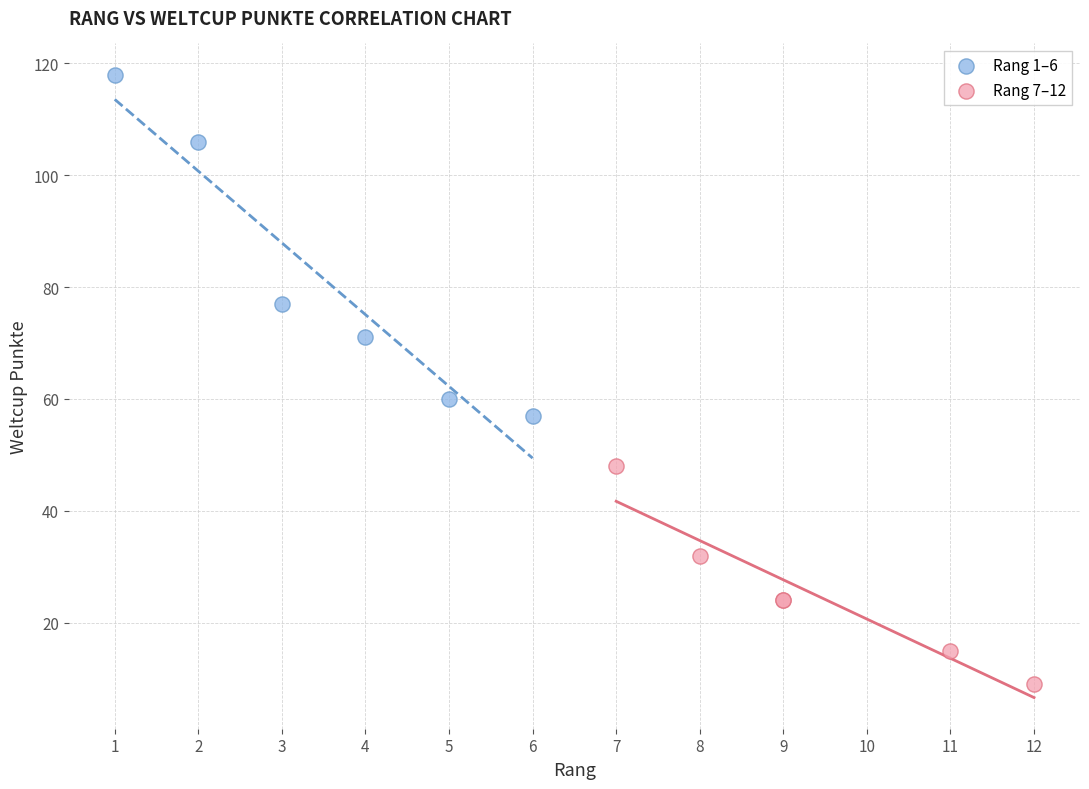

Which series contains the highest Y value?

Rang 1–6